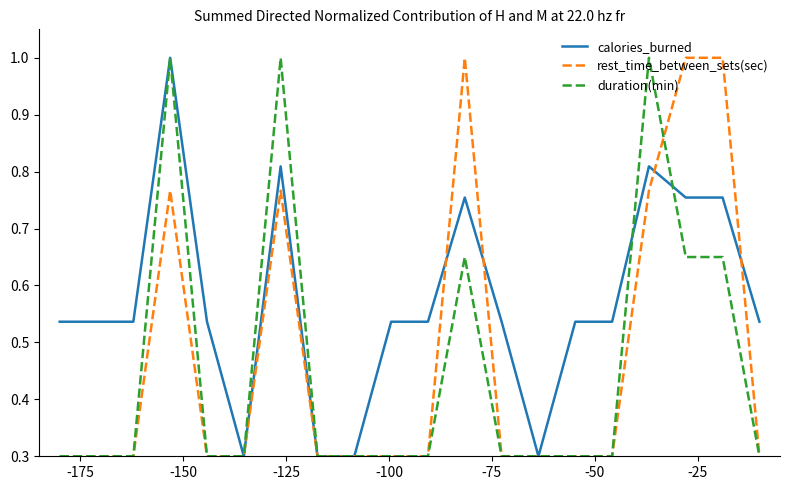

Which series ends up on top after the final intersection of rest_time_between_sets(sec) and calories_burned?

calories_burned